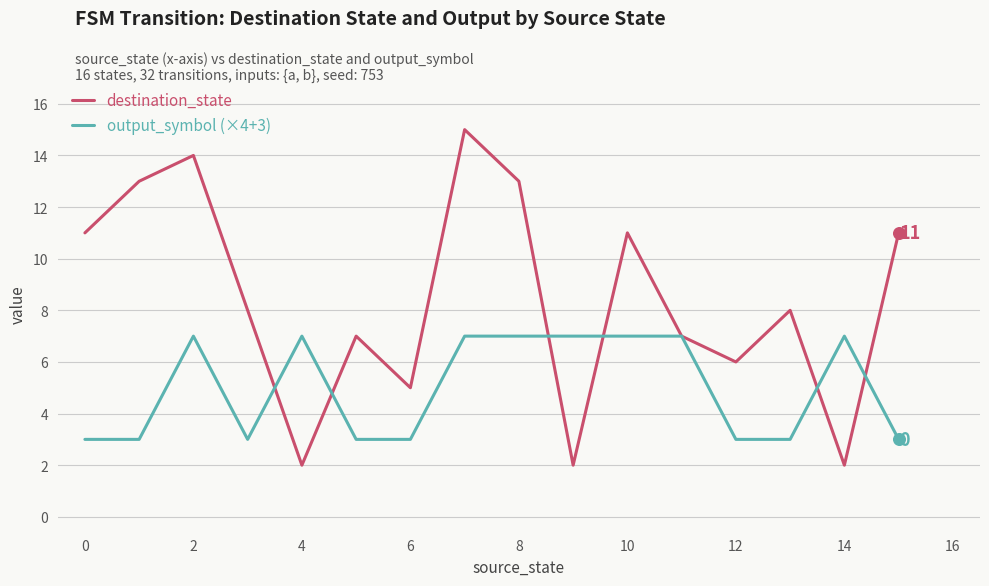

Which series has the largest total across all categories?

destination_state